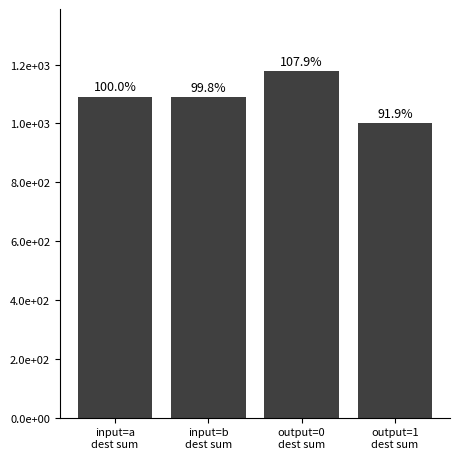

What is the label of the 4th bar from the left?

output=1
dest sum